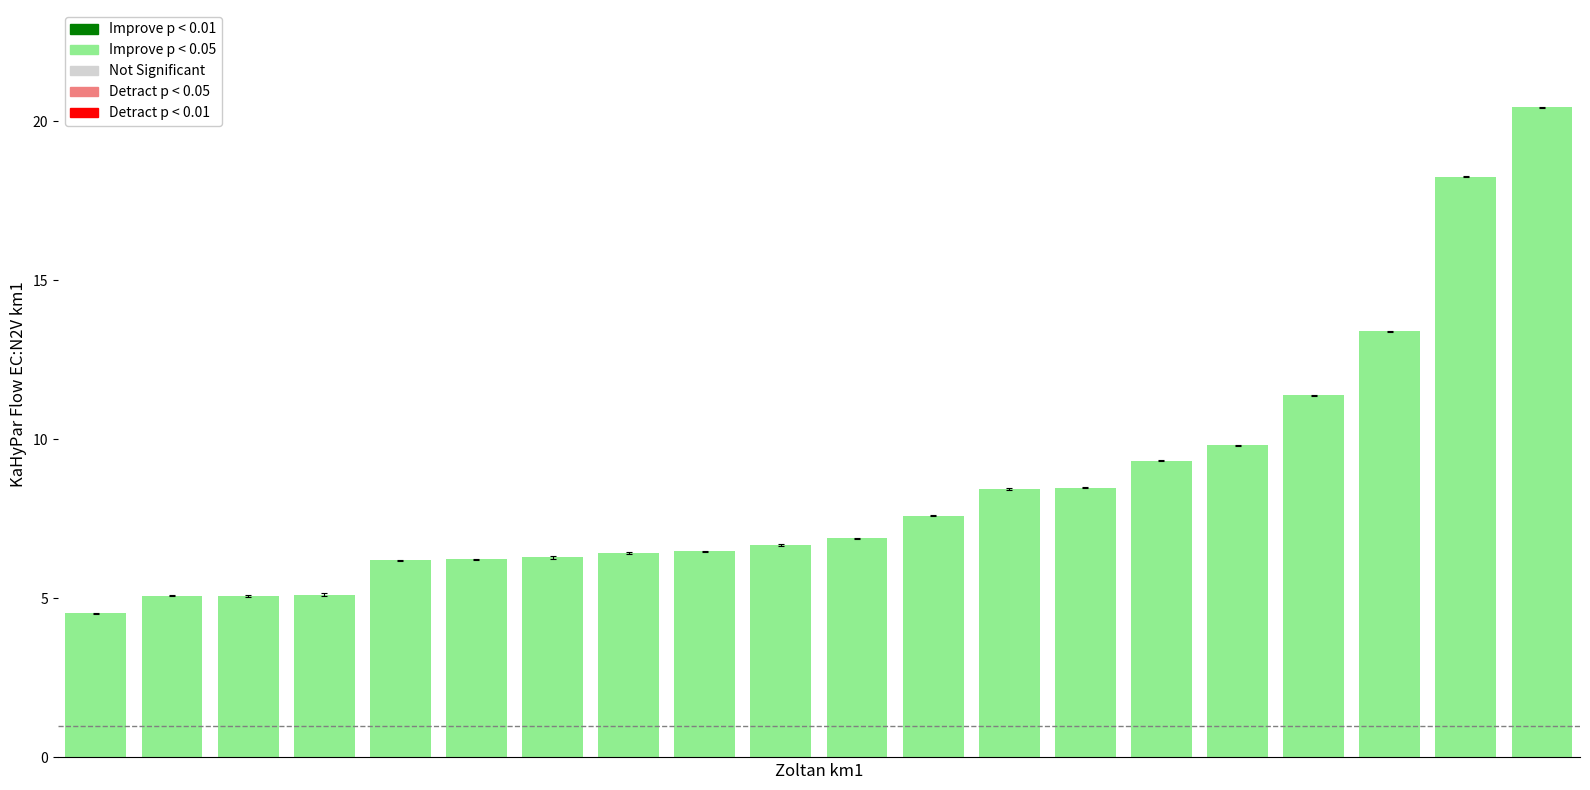

What is the difference between the second highest and second lowest values?

13.2